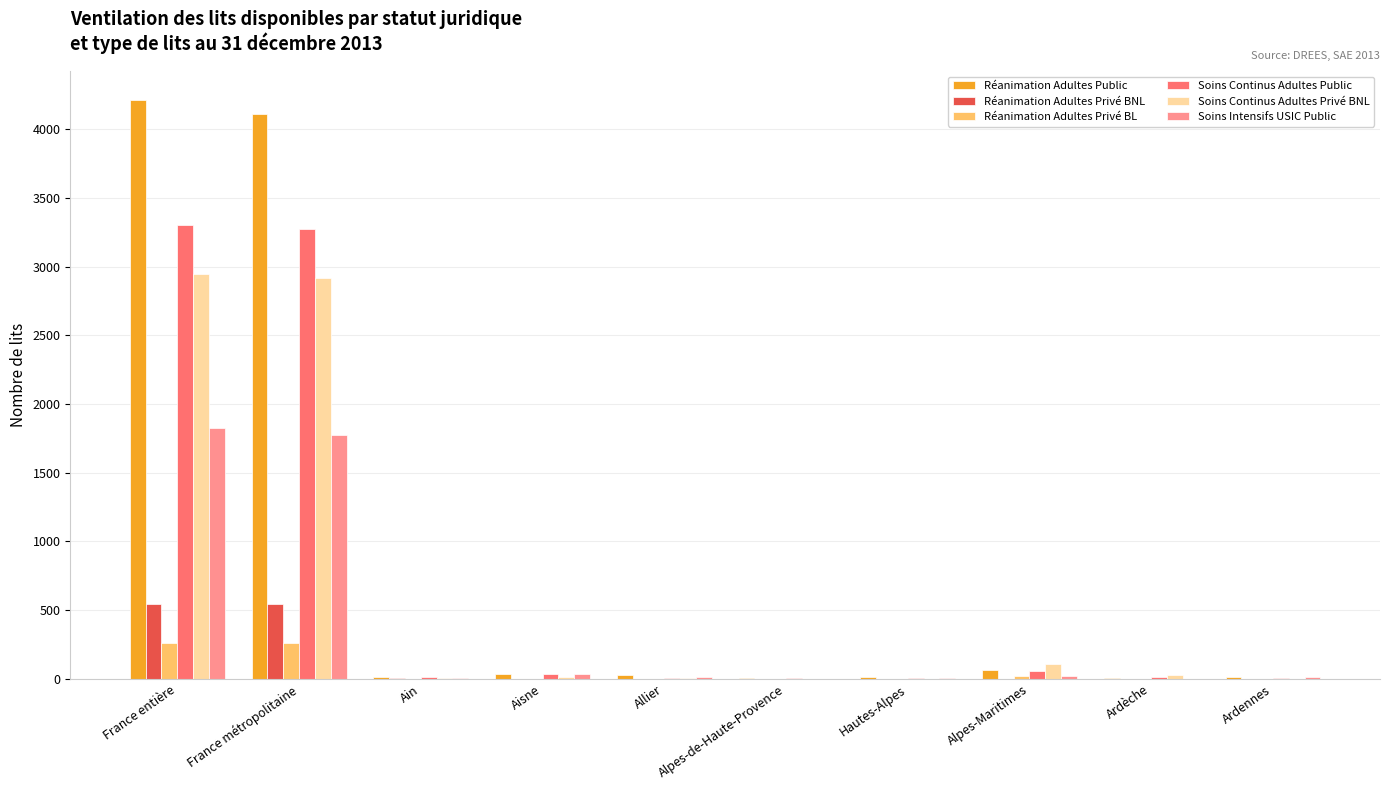

The Soins Intensifs USIC Public series shows 528 at France entière. True or false?

False